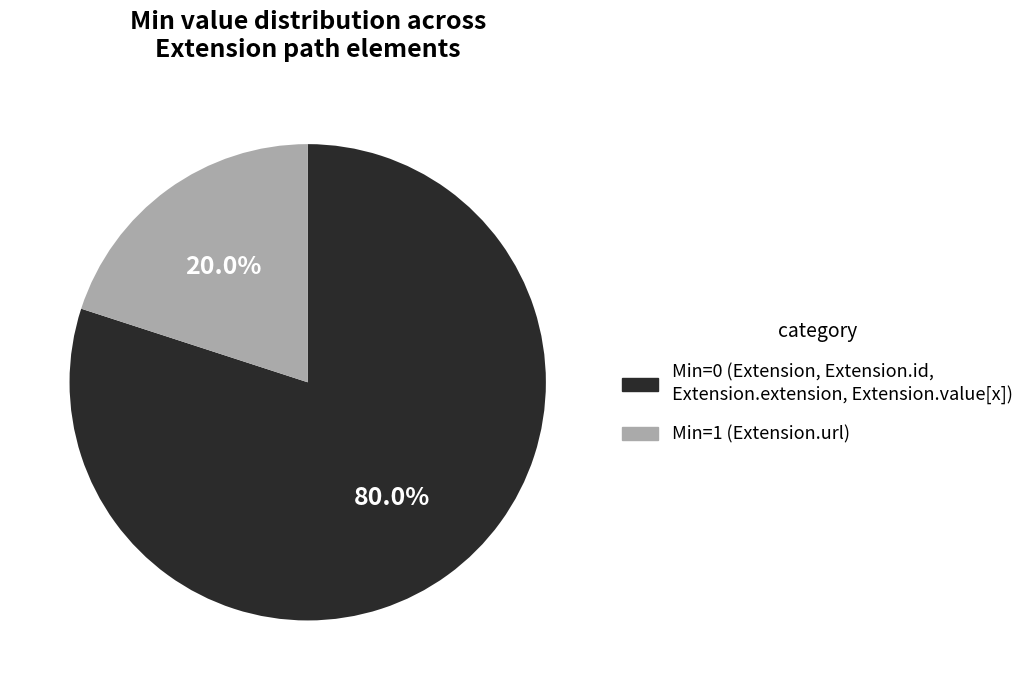

Is there a majority slice in this chart?

Yes